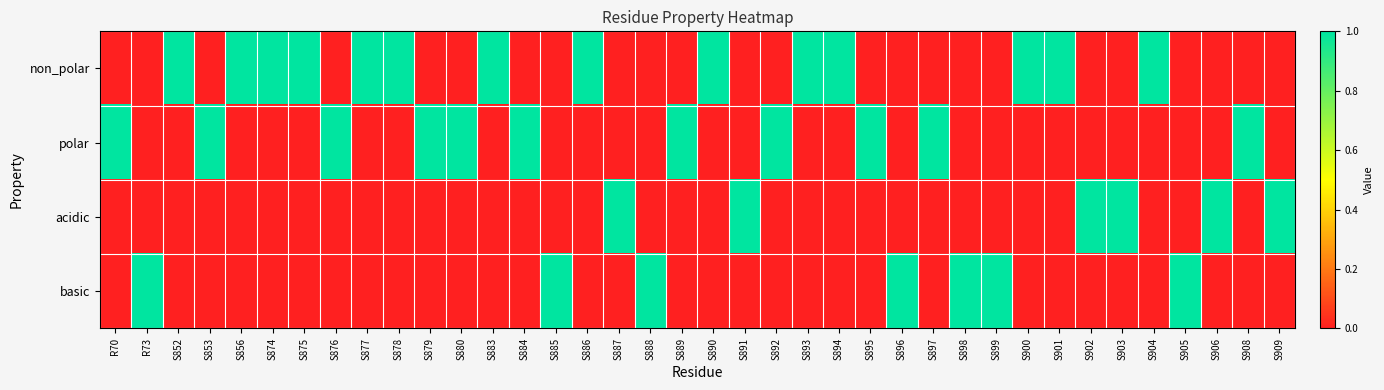

What is the total value across all series at S886?

1